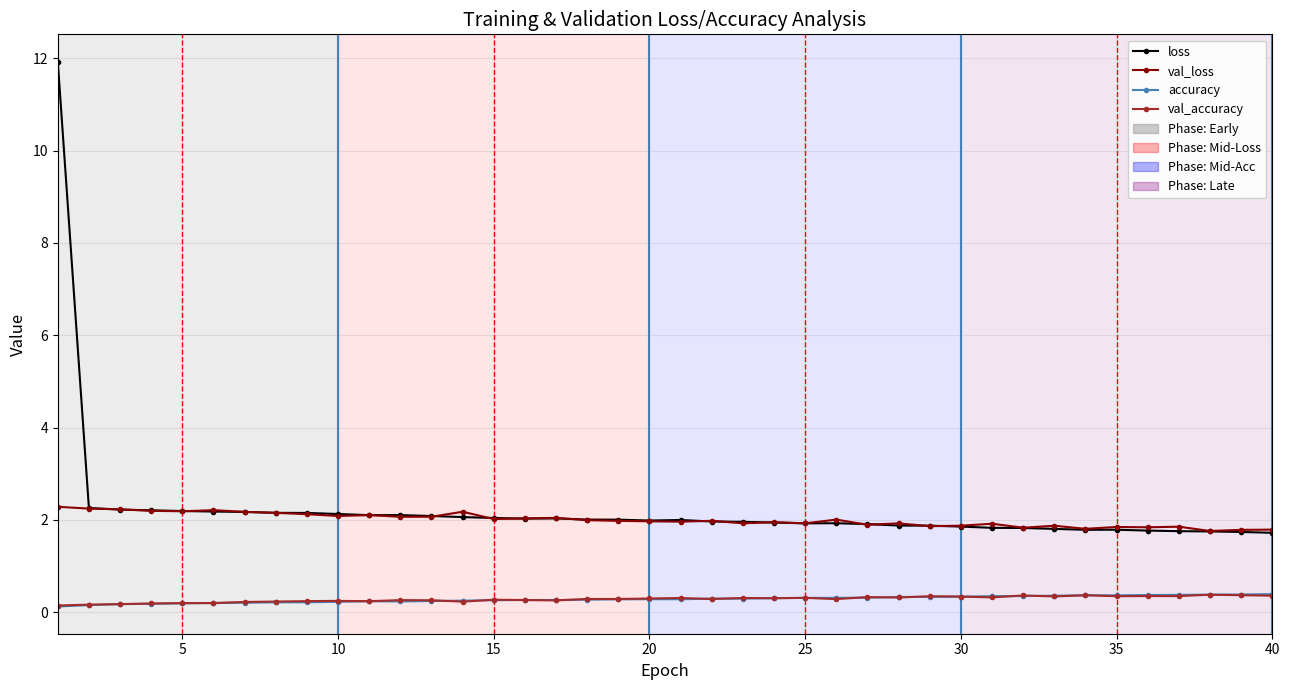

True or false: accuracy and loss intersect in this chart.

False